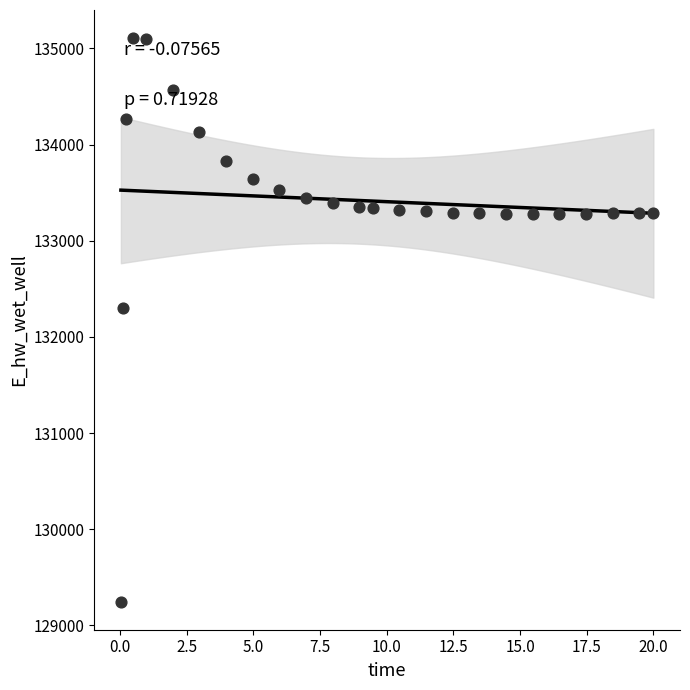

What Y value in the scatter plot is closest to 132177?

132306.1